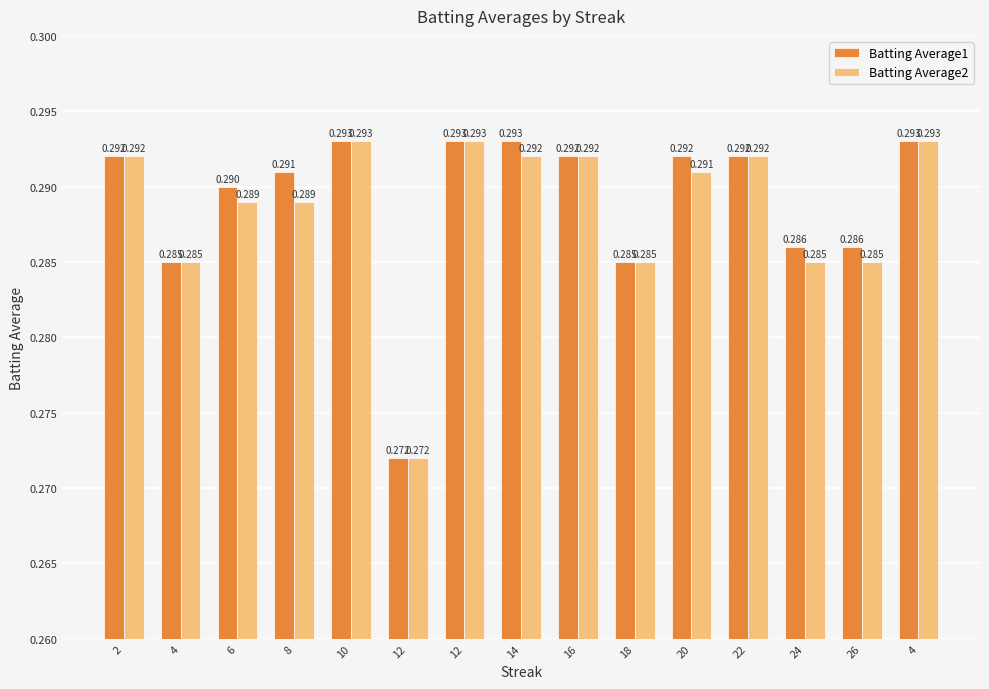

How many data points does each series have?

15